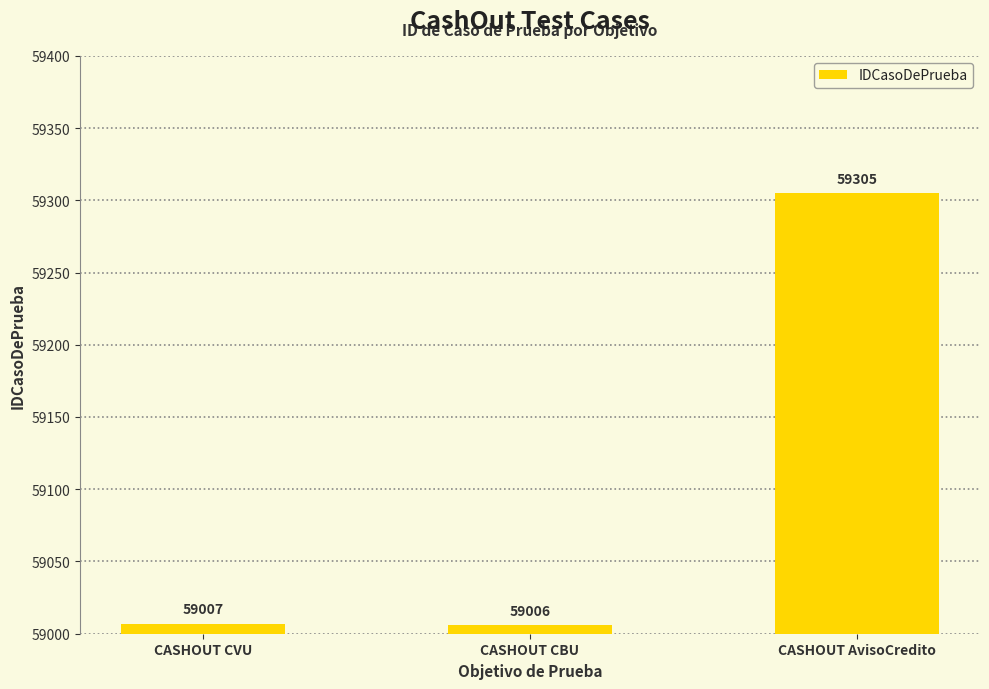

Which category has the highest value across all series?

CASHOUT AvisoCredito